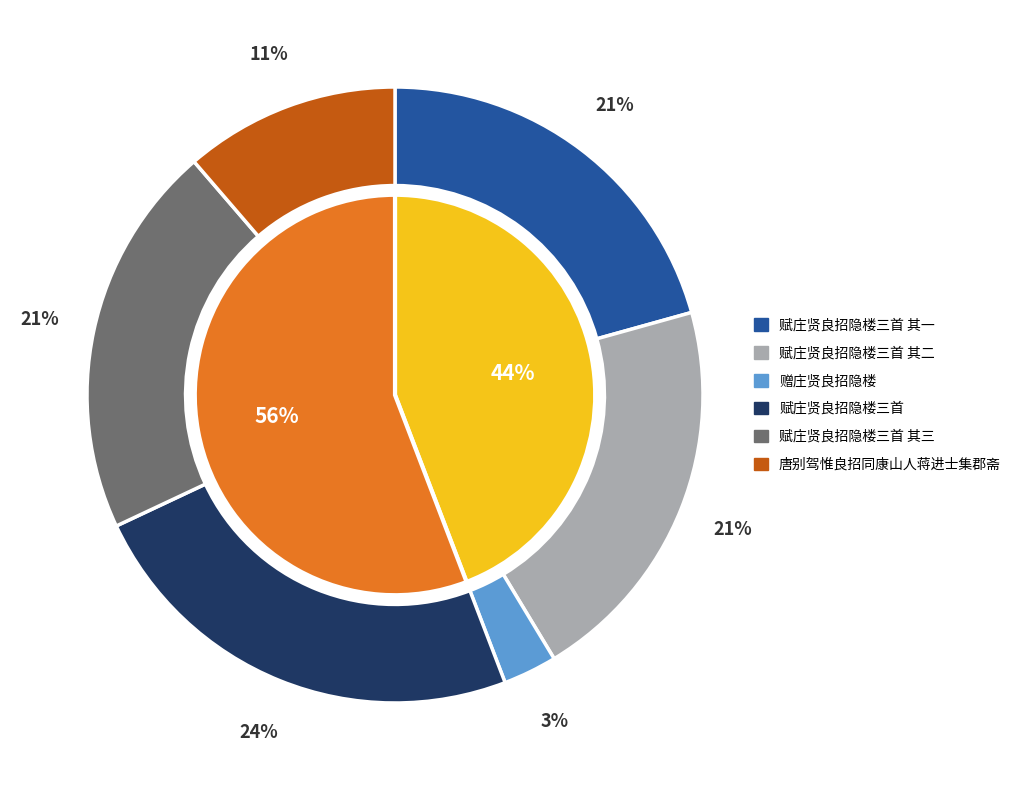

What percentage is NOT represented by 赠庄贤良招隐楼?

97.2%